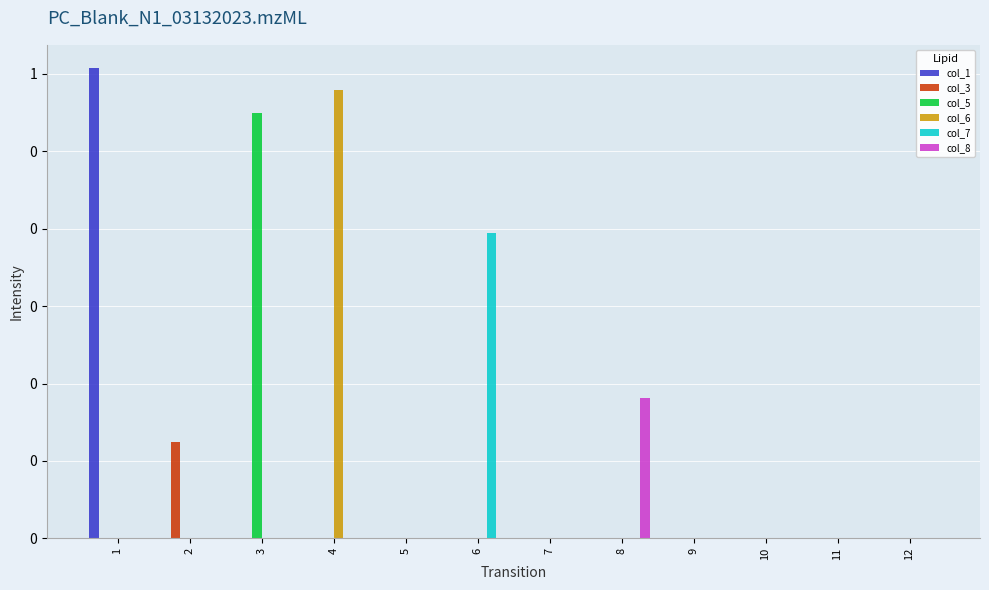

Which category has the lowest value across all series?

2